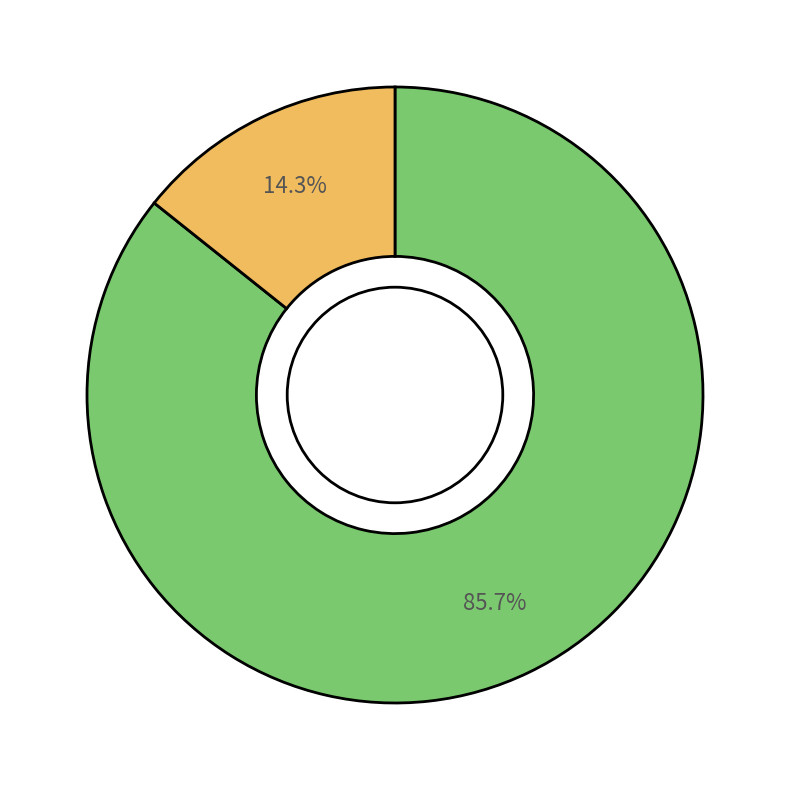

Is there any slice that represents more than half of the pie?

Yes